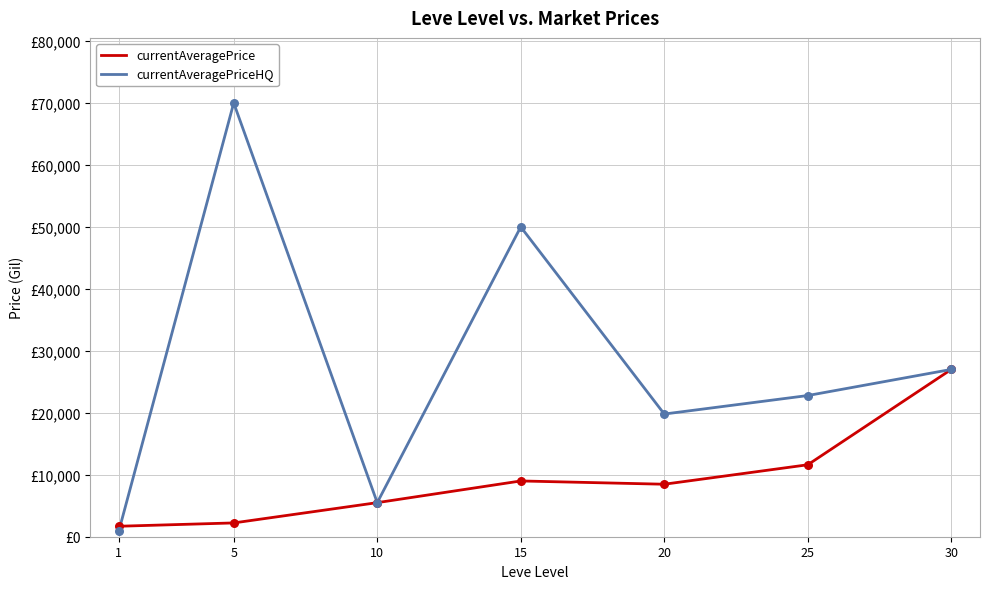

At how many categories does at least one series exceed 51864?

1